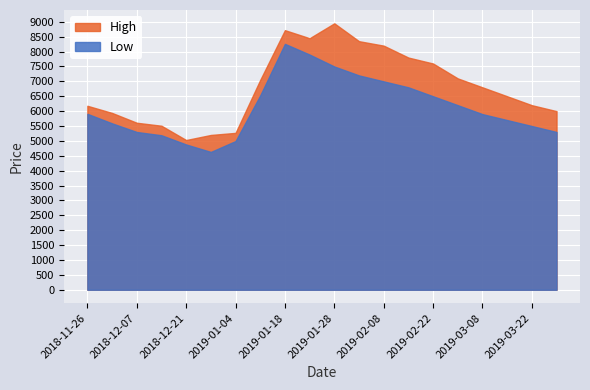

Rank the series by their average value, from lowest to highest.

Low, High